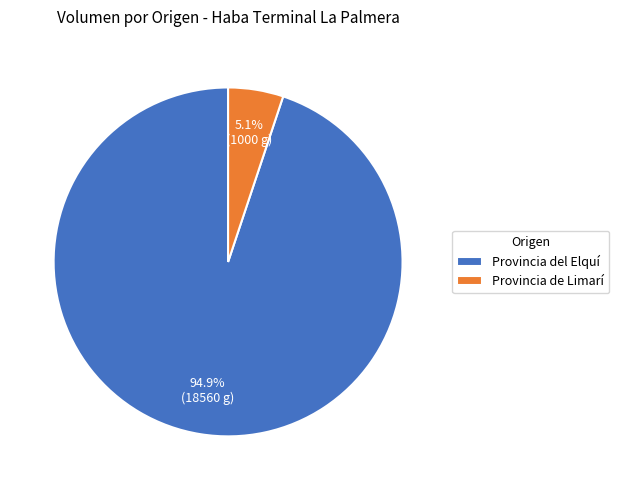

Does any single category account for the majority?

Yes